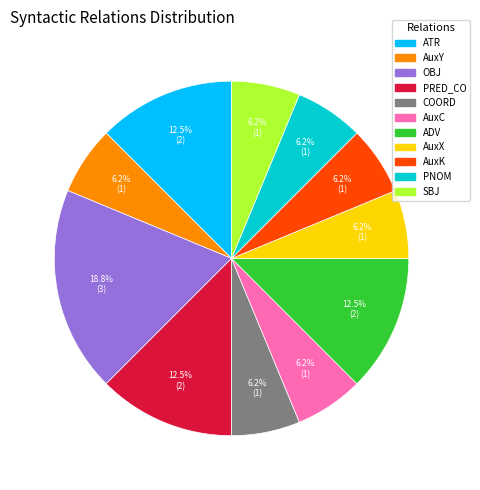

Which has a higher value, COORD or ATR?

ATR